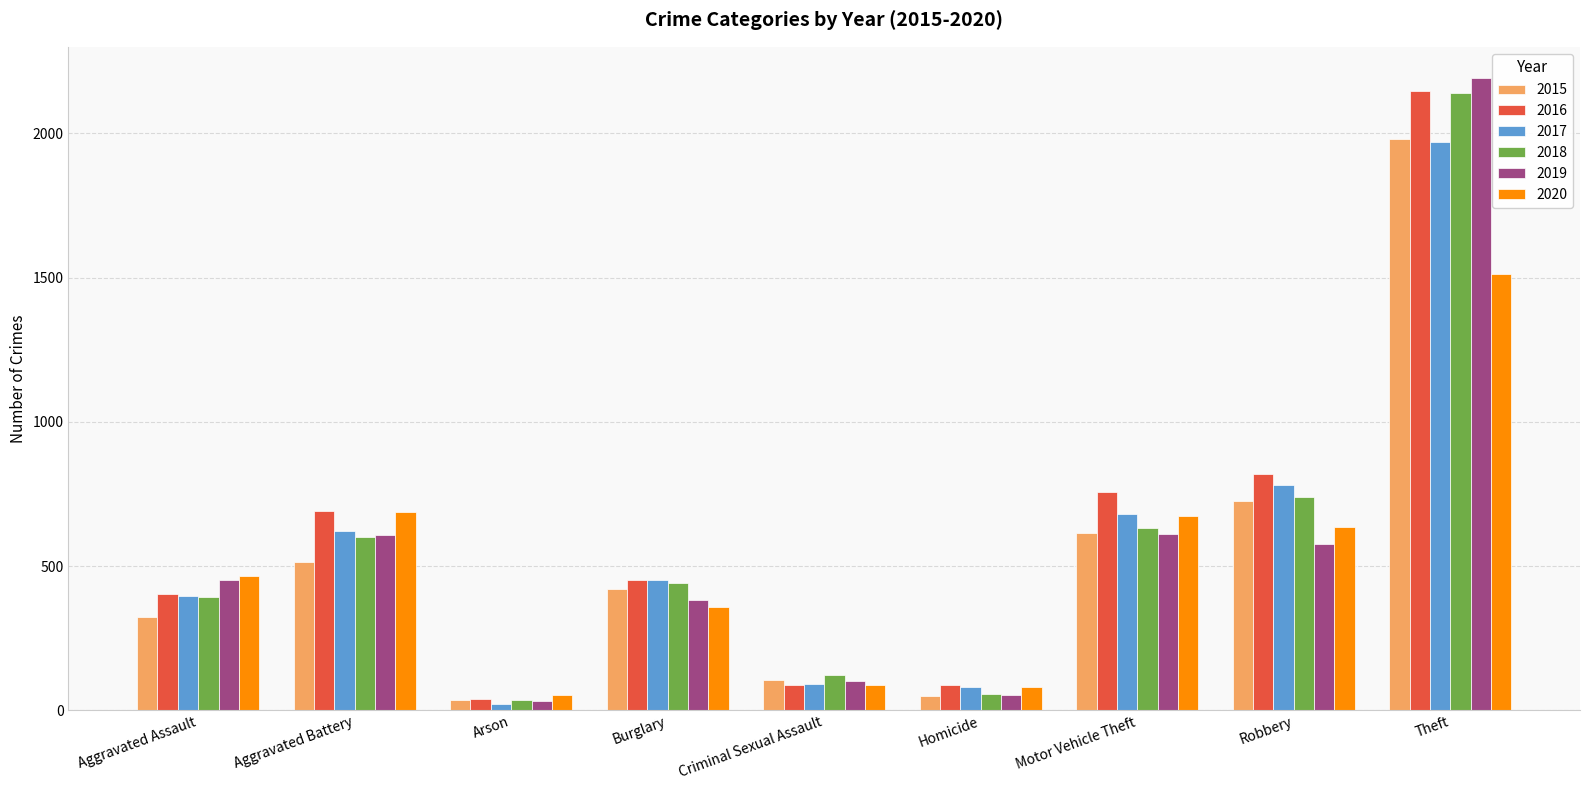

What is the difference between the second highest and minimum values in the 2019 series?

579